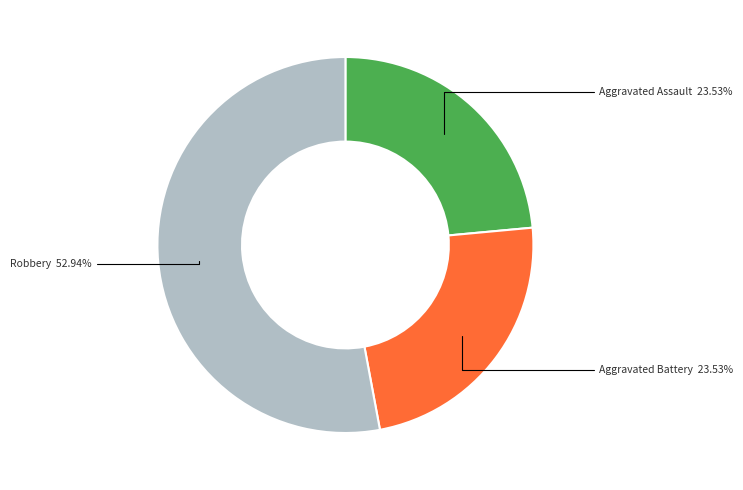

Is there any slice that represents more than half of the pie?

Yes